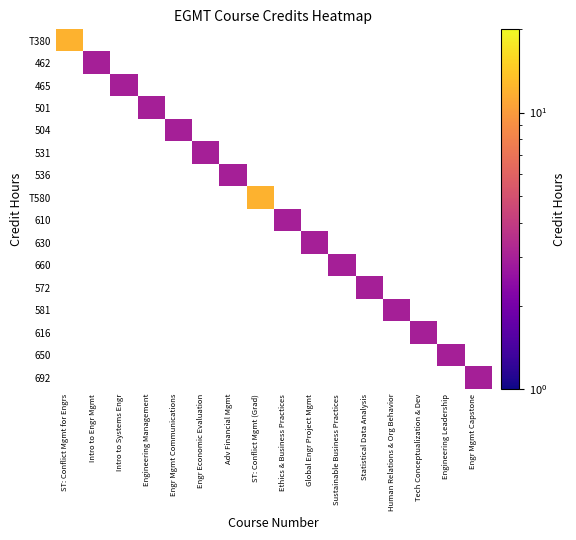

Which category has the highest value across all series?

ST: Conflict Mgmt for Engrs